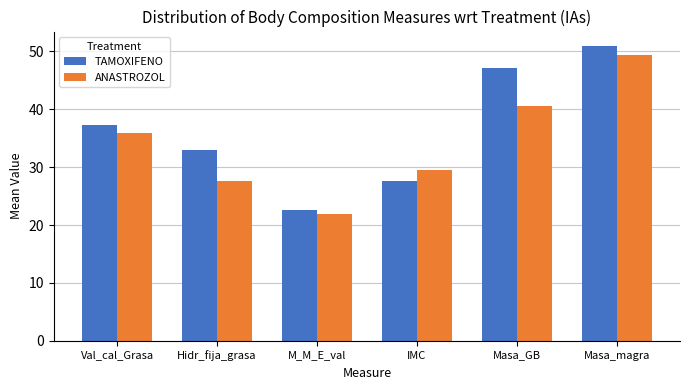

True or false: ANASTROZOL has a value of 18.9 at Hidr_fija_grasa.

False